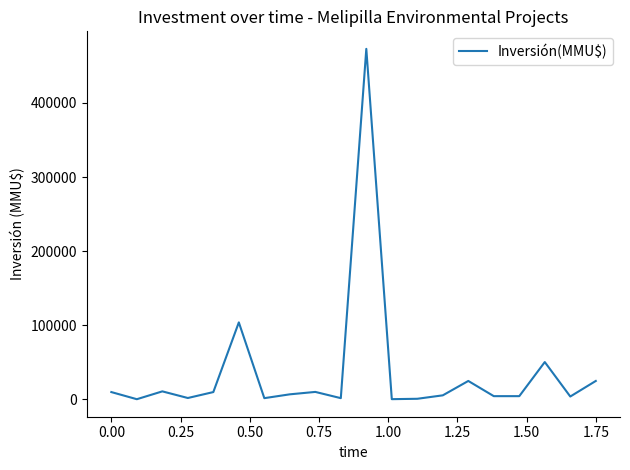

What is the greatest value displayed?

473000